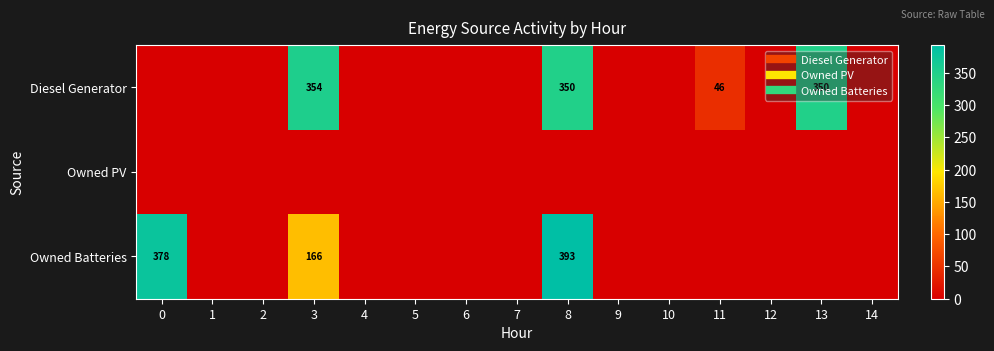

What is the maximum value for Diesel Generator?

354